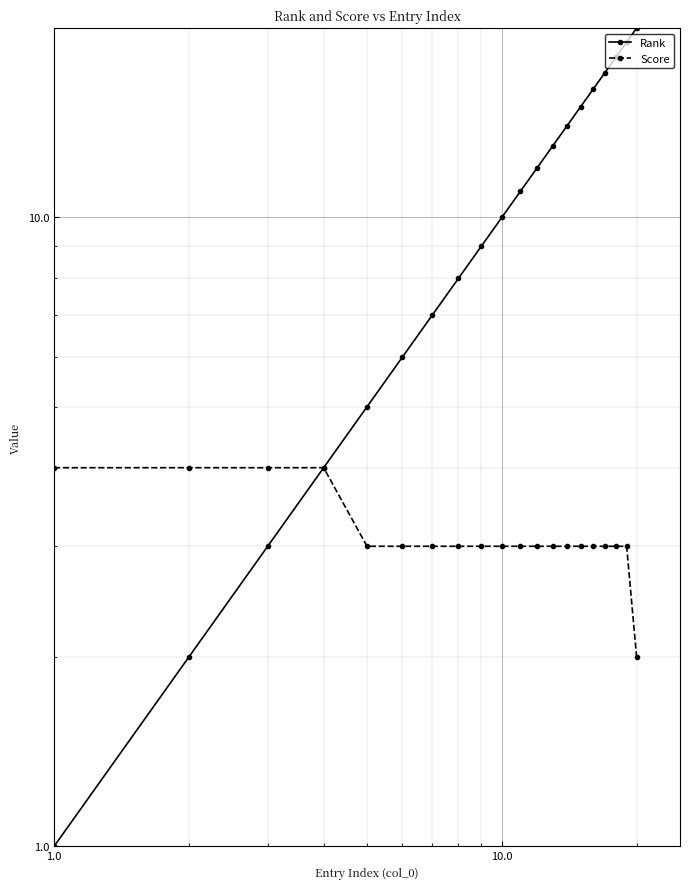

How many lines are shown in the chart?

2